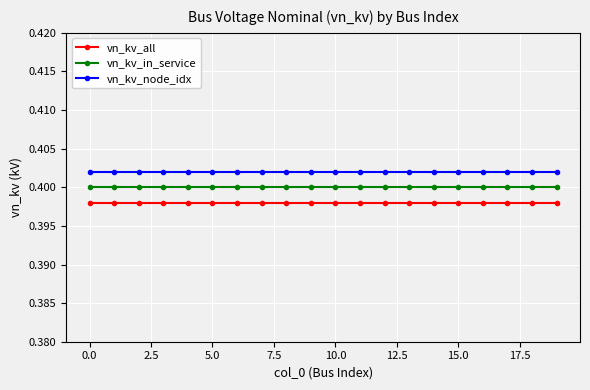

Which series has the largest total across all categories?

vn_kv_node_idx